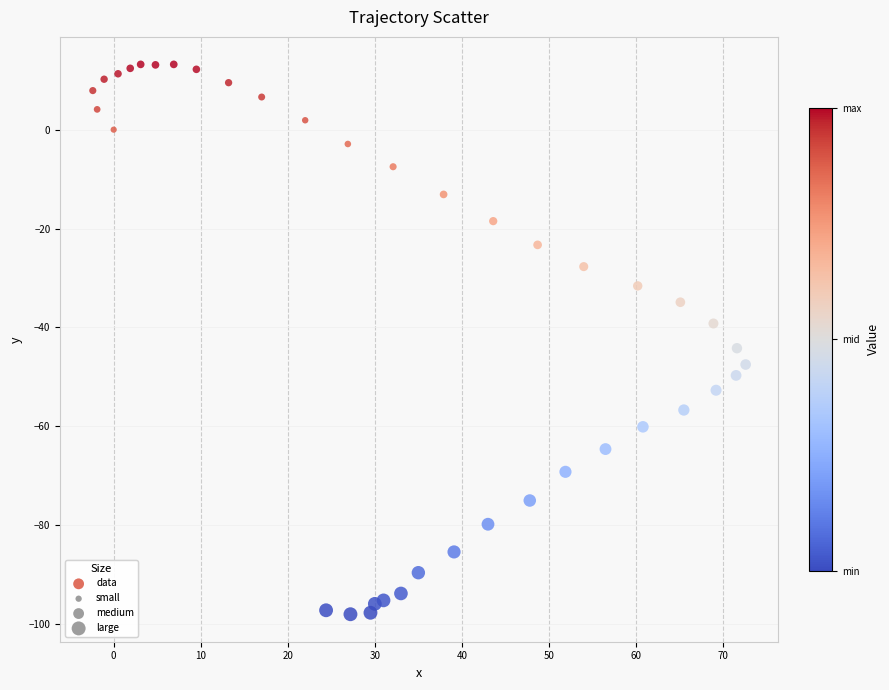

What is the range of X values (max minus min)?

75.0